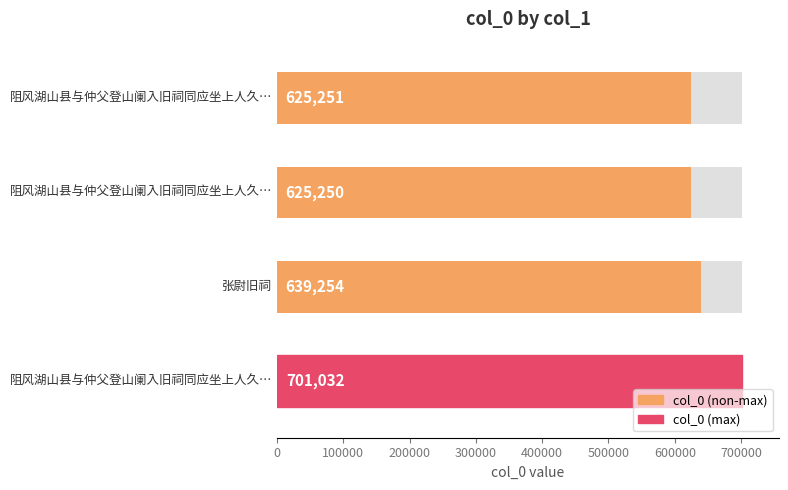

True or false: the data shows 1247217 at 300000.

False